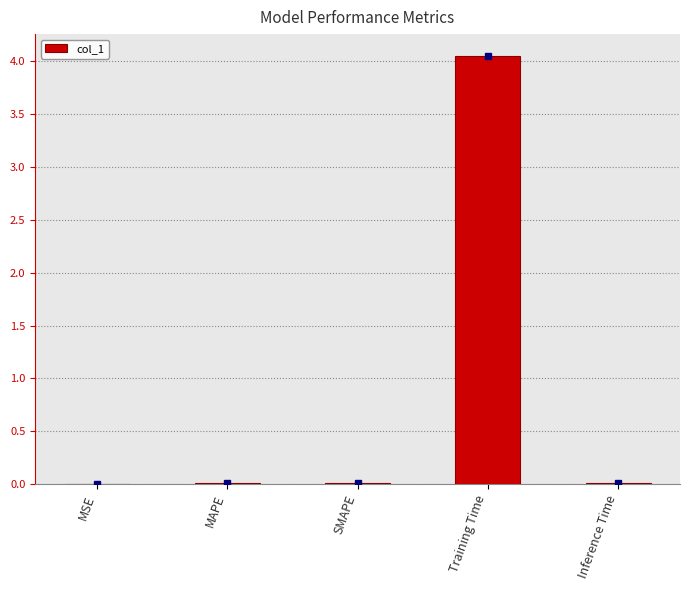

Which label corresponds to the largest value in the chart?

Training Time